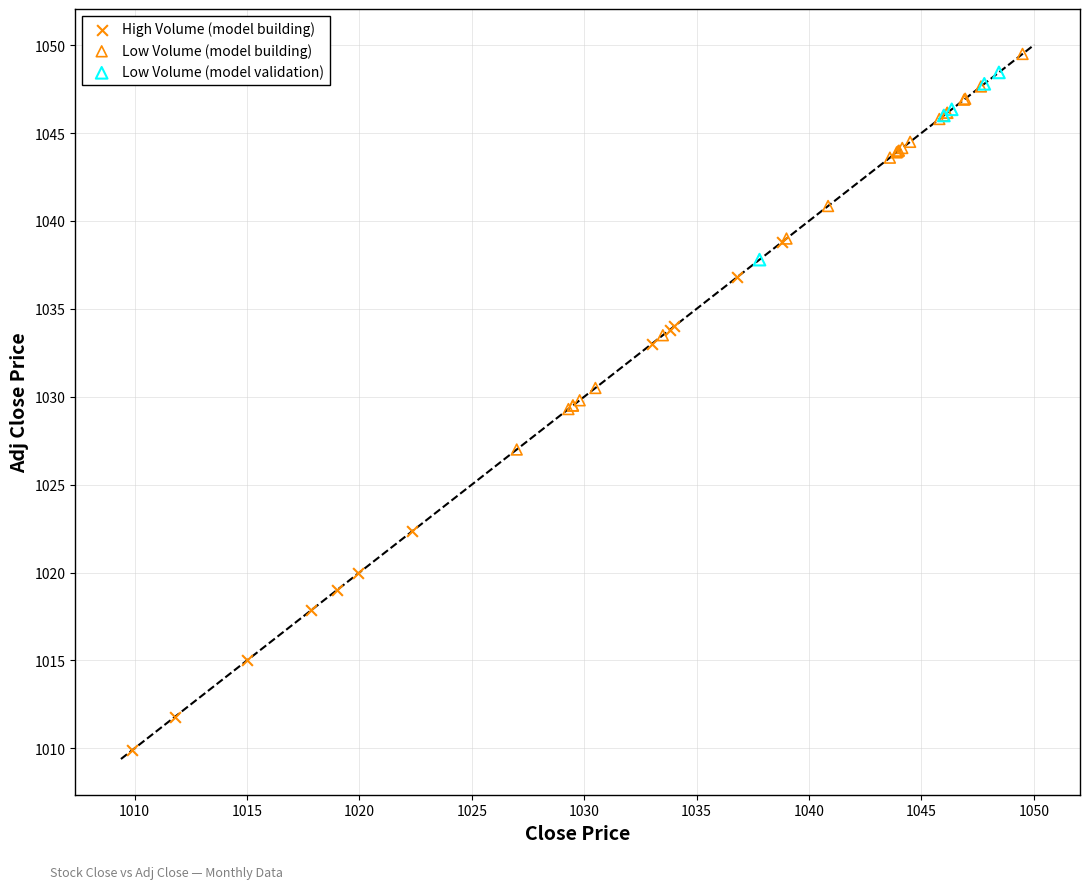

Which series contains the highest Y value?

Low Volume (model building)